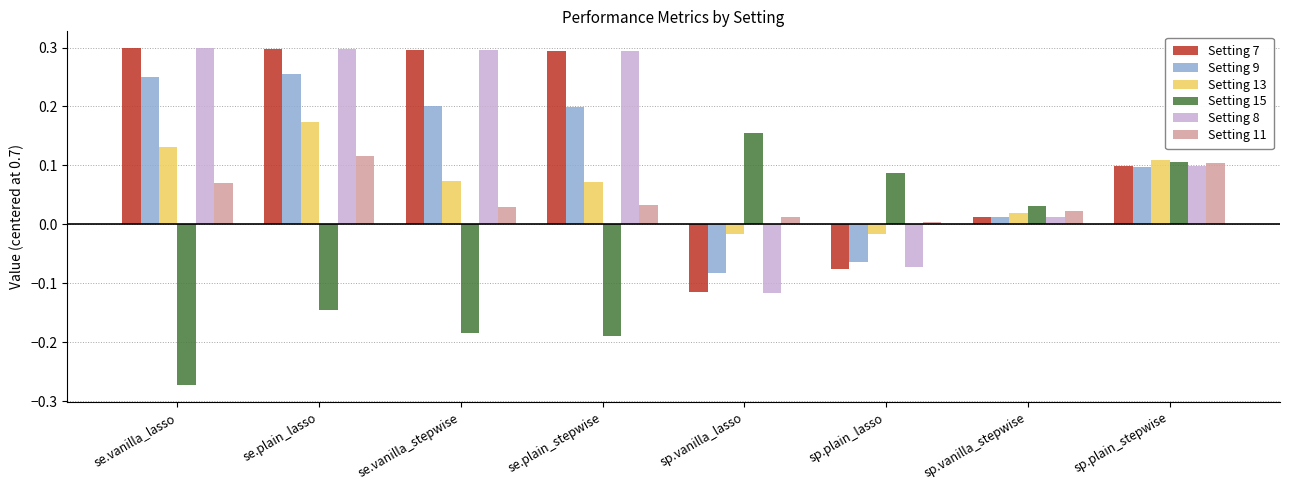

True or false: Setting 7 has a value of 0.4 at se.vanilla_stepwise.

False